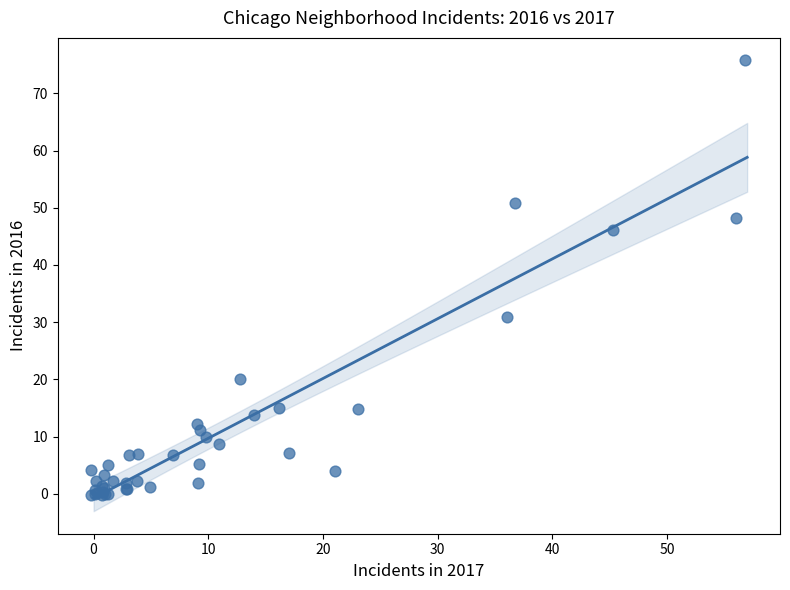

What Y value in the scatter plot is closest to 37?

30.8